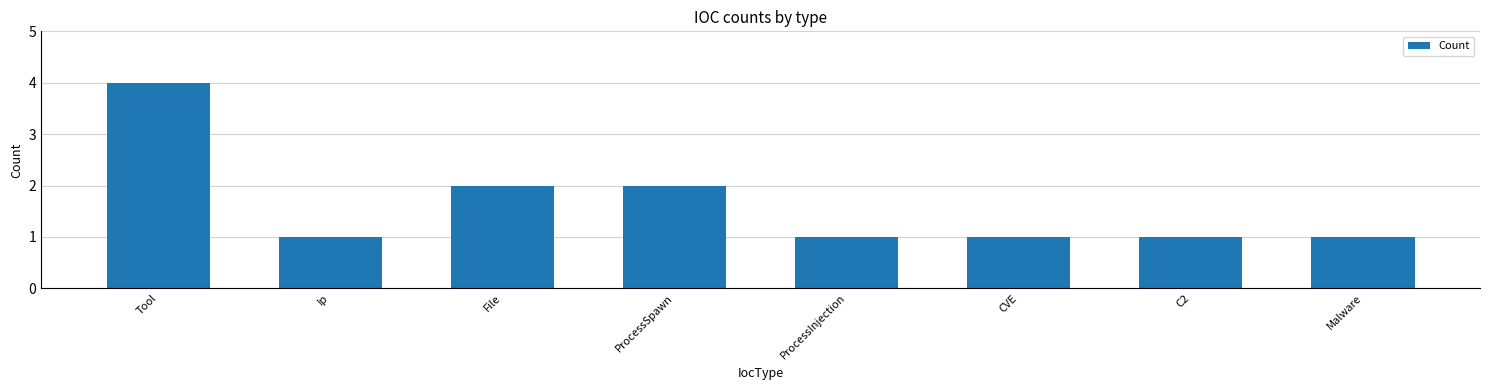

What is the difference between the maximum and minimum values?

3